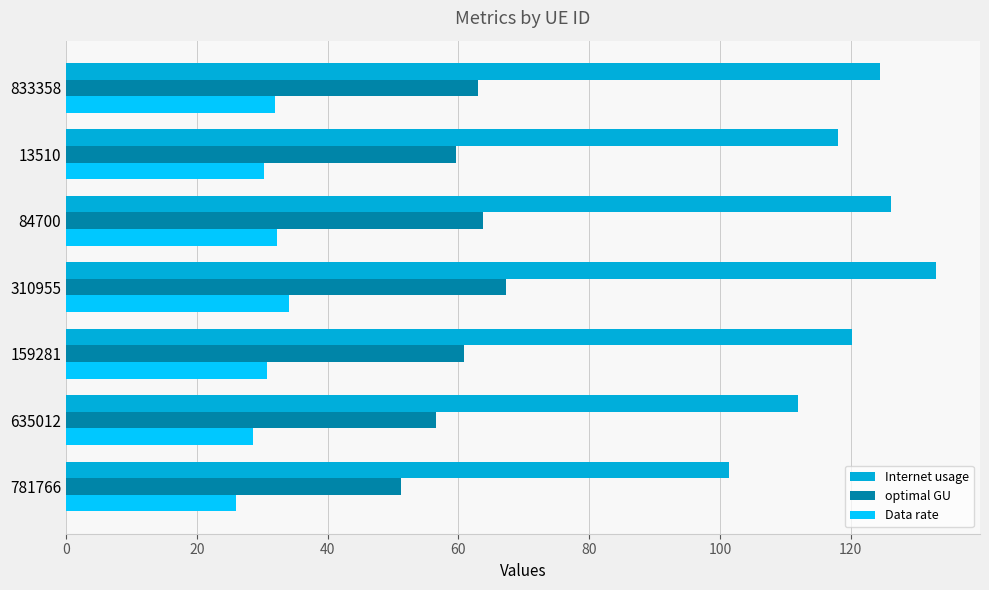

What is the difference between the highest and lowest values at 833358?

92.7